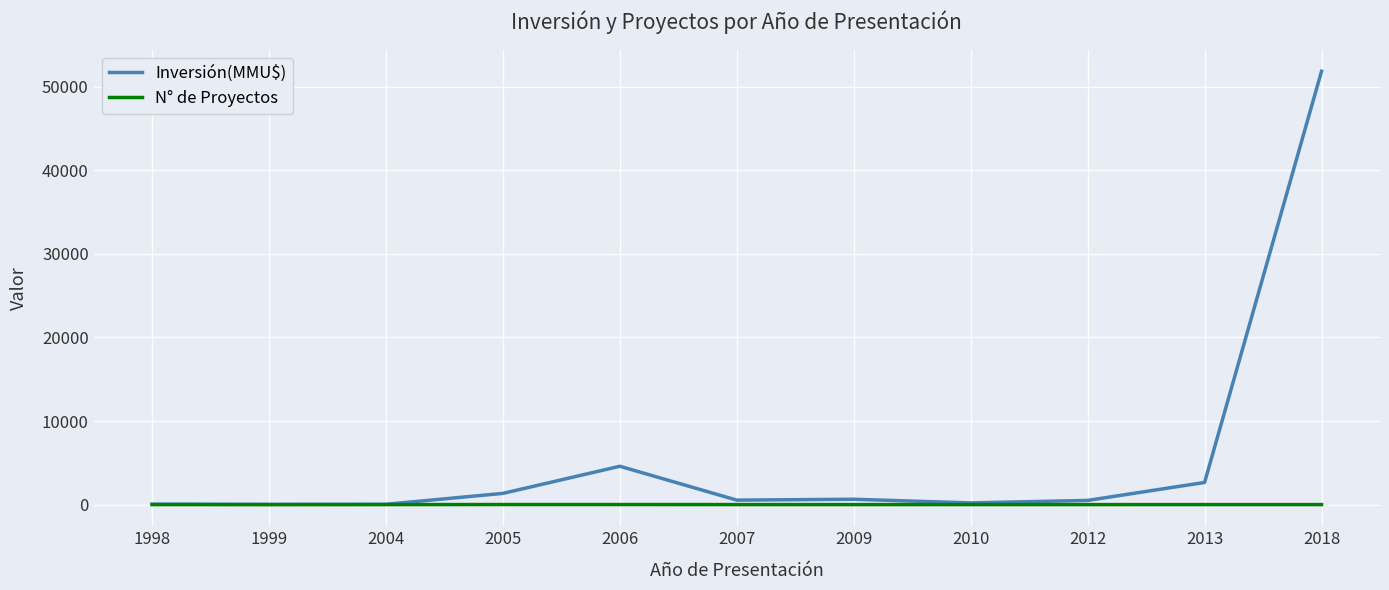

At which label is Inversión(MMU$) closest to 25940?

2006